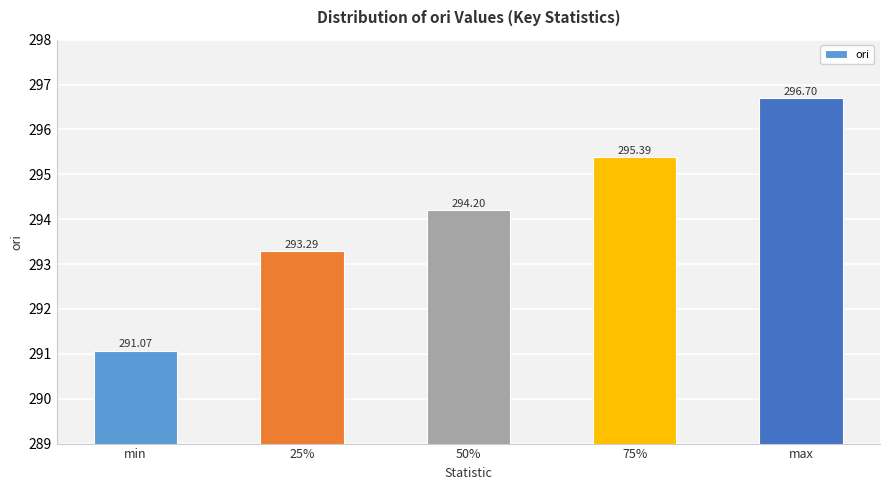

List the labels in order of value, largest first.

max, 75%, 50%, 25%, min